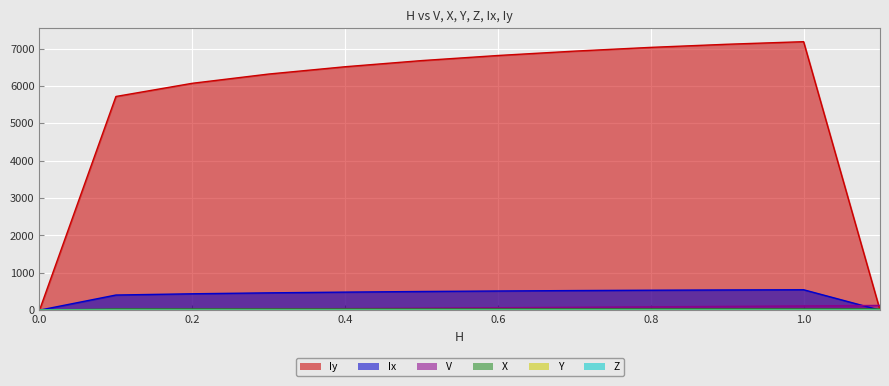

Reading left to right, extract all data points from this chart.

V: 0.0=0.0	0.1=9.4	0.2=19.7	0.3=30.5	0.4=41.7	0.5=53.2	0.6=65.0	0.7=77.0	0.8=89.2	0.9=101.6	1.0=114.1	1.1=126.7
X: 0.0=0.0	0.1=31.3	0.2=31.2	0.3=31.2	0.4=31.1	0.5=31.1	0.6=31.1	0.7=31.0	0.8=31.0	0.9=31.0	1.0=30.9	1.1=30.9
Y: 0.0=0.0	0.1=4.0	0.2=4.1	0.3=4.1	0.4=4.2	0.5=4.2	0.6=4.3	0.7=4.3	0.8=4.3	0.9=4.3	1.0=4.4	1.1=4.4
Z: 0.0=0.0	0.1=0.1	0.2=0.1	0.3=0.2	0.4=0.2	0.5=0.3	0.6=0.3	0.7=0.4	0.8=0.4	0.9=0.5	1.0=0.5	1.1=0.6
Ix: 0.0=0.0	0.1=405.2	0.2=438.5	0.3=463.4	0.4=483.3	0.5=499.8	0.6=513.3	0.7=524.5	0.8=533.8	0.9=541.1	1.0=546.6	1.1=0.0
Iy: 0.0=0.0	0.1=5717.9	0.2=6070.8	0.3=6318.2	0.4=6513.7	0.5=6678.0	0.6=6814.5	0.7=6931.1	0.8=7031.9	0.9=7115.2	1.0=7184.4	1.1=0.0